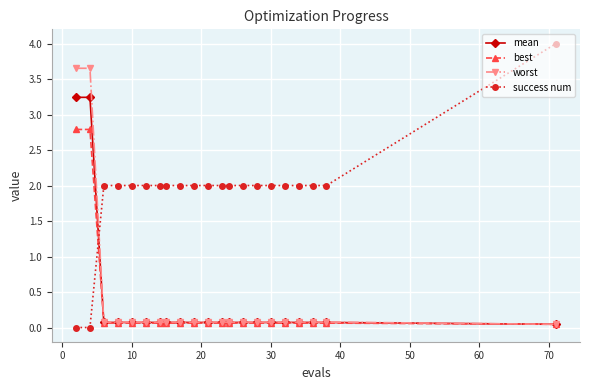

Rank the series by their maximum value, from highest to lowest.

success num, worst, mean, best